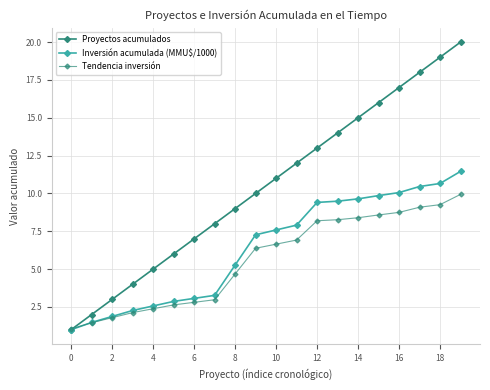

Does the chart have visible grid lines?

Yes